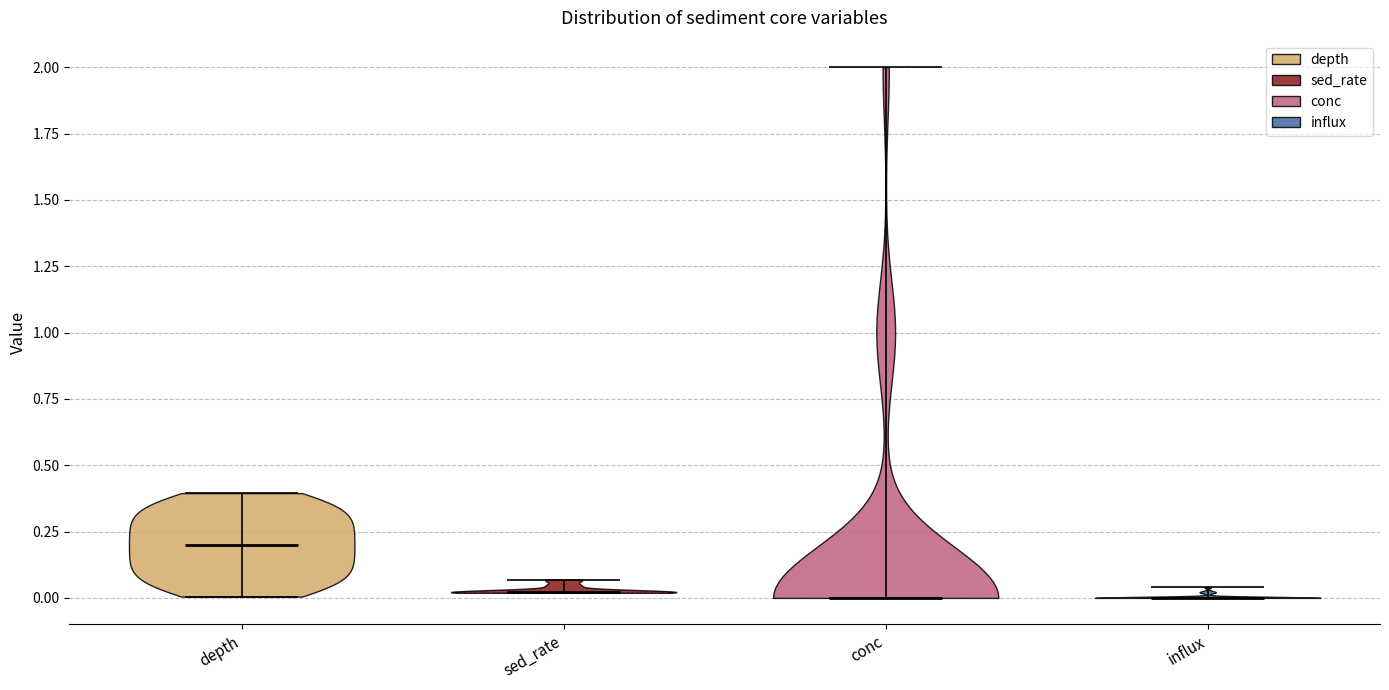

Reading left to right, read every violin against the y-axis: where its median line is, and the lowest and highest points it reaches. The values are not printed on the chart, so give them approximately, as read against the axis.

depth: median line 0.20, lowest point 0.00, highest point 0.40
sed_rate: median line 0.00, lowest point 0.00, highest point 0.05
conc: median line 0.00, lowest point 0.00, highest point 2.00
influx: median line 0.00, lowest point 0.00, highest point 0.05